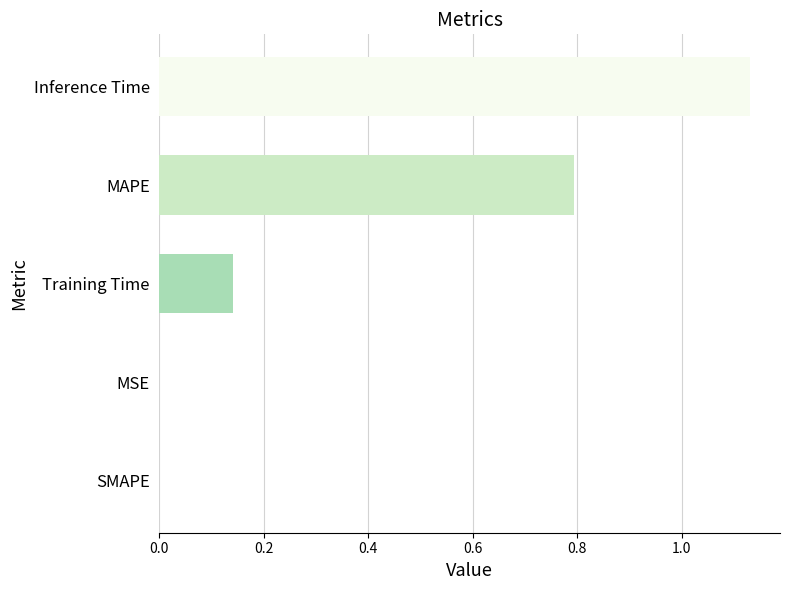

Which label corresponds to the largest value in the chart?

Inference Time